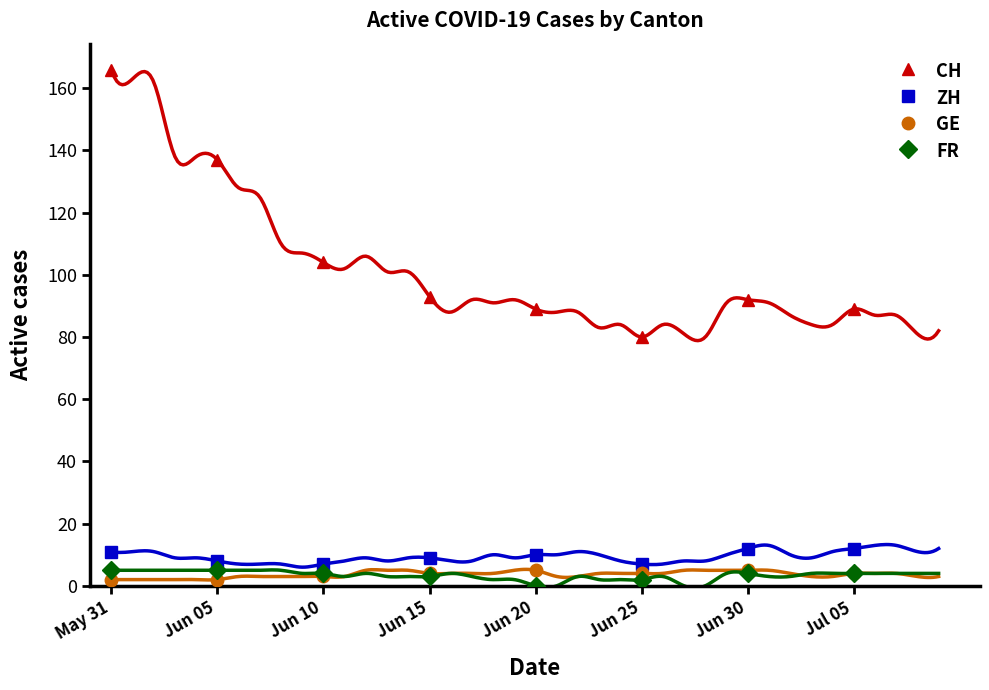

At Jun 20, list the series in order from smallest to largest.

FR, GE, ZH, CH